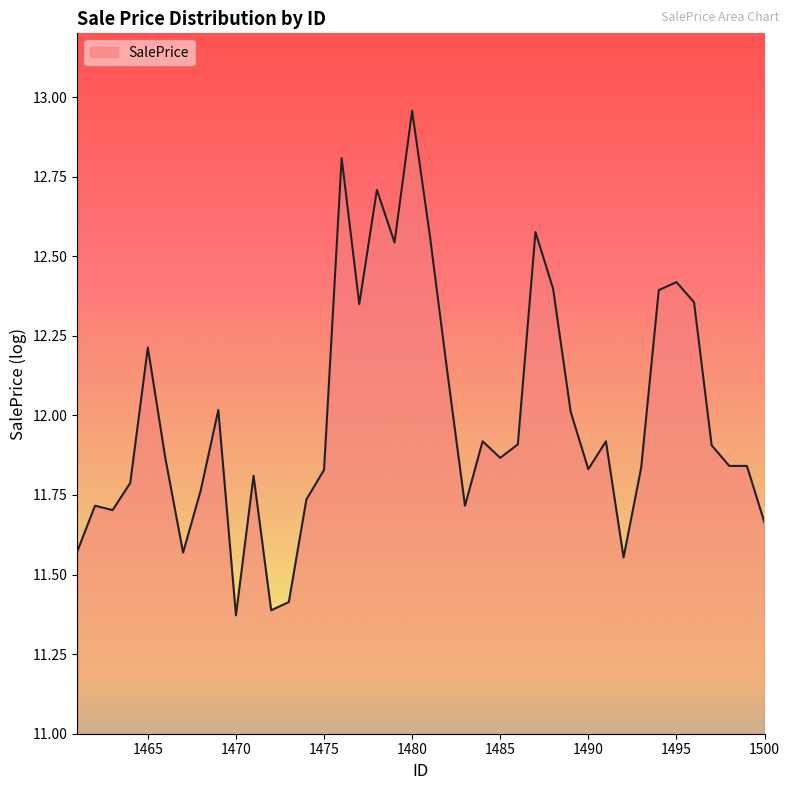

What is the difference between the maximum and minimum values?

1.6